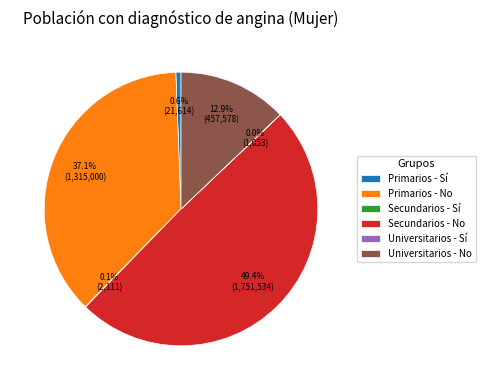

What is the largest slice in the pie chart?

Secundarios - No